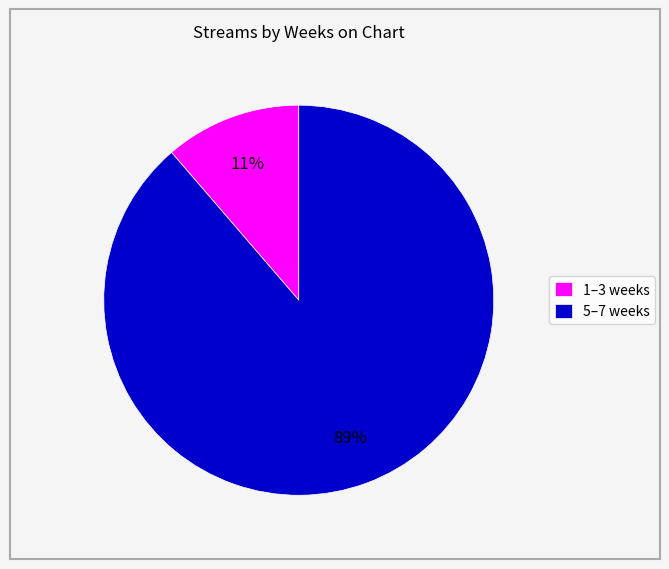

Is it true that 5–7 weeks is 99% of the pie?

False